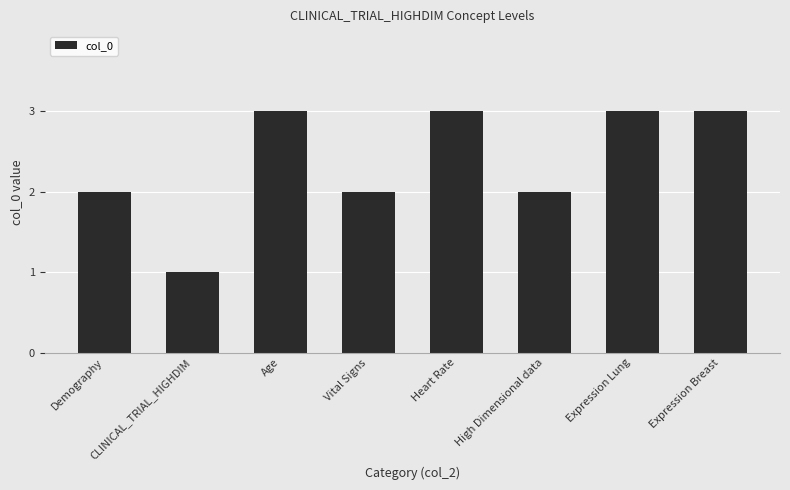

What is the greatest value displayed?

3